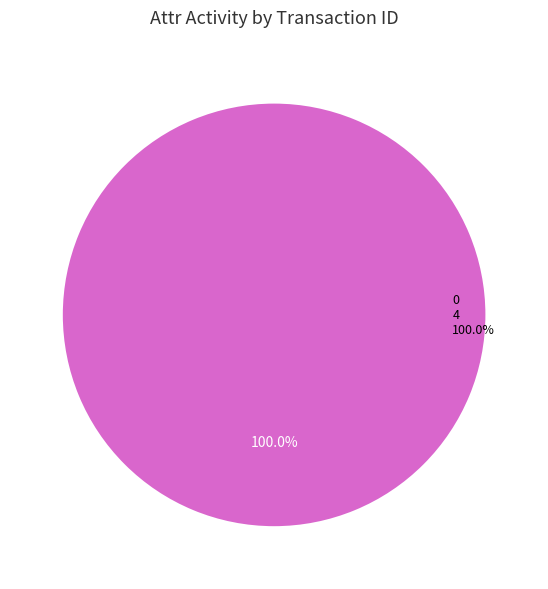

Rank the categories by value from highest to lowest.

0 4 100.0%